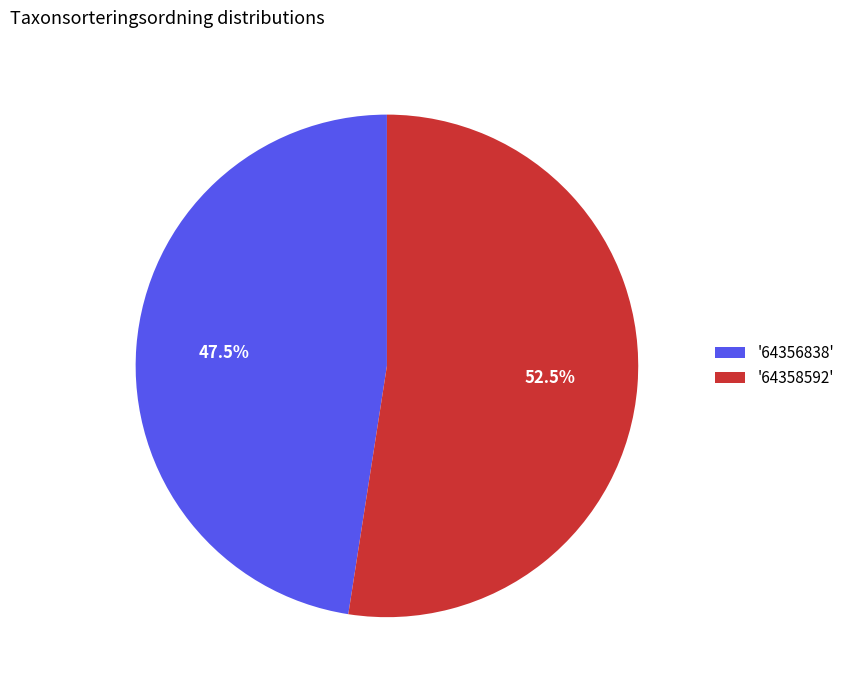

How many segments does this pie chart have?

2